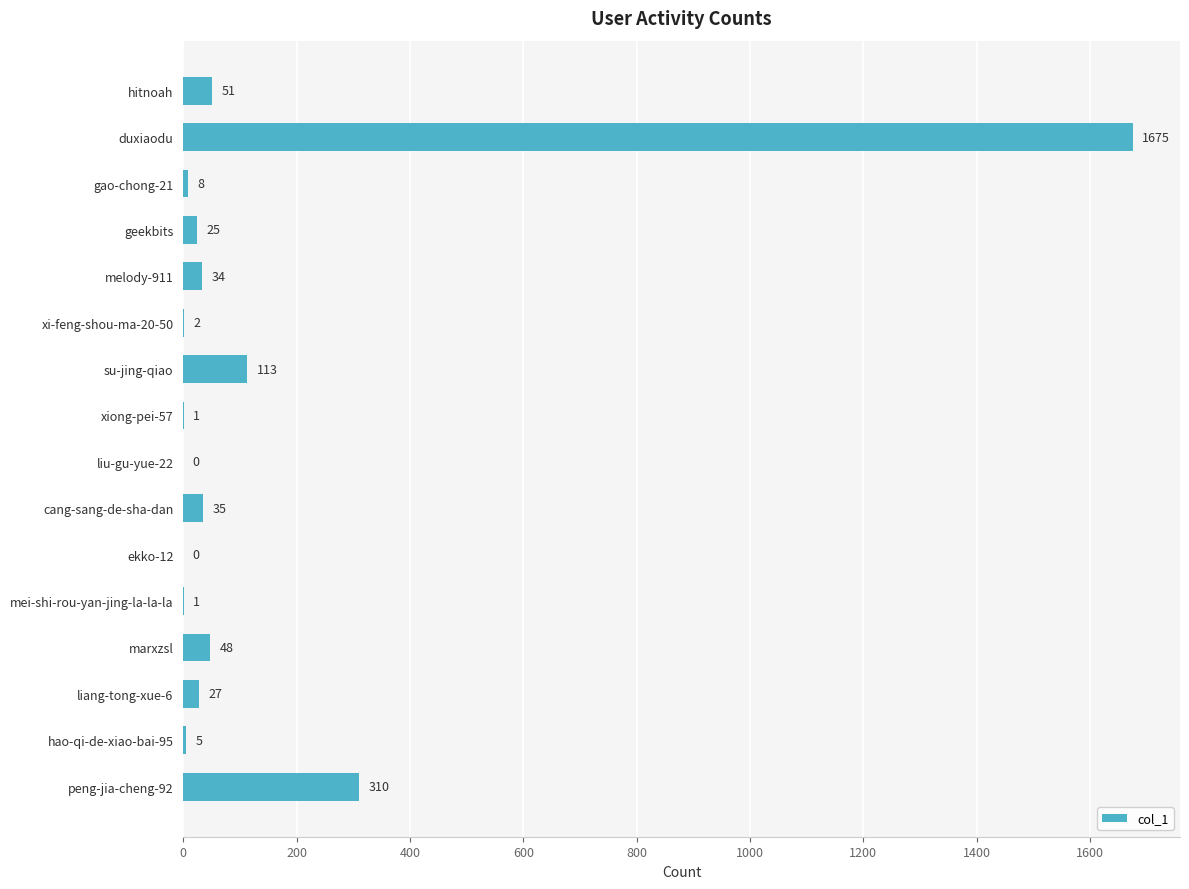

Between hao-qi-de-xiao-bai-95 and hitnoah, which is larger?

hitnoah